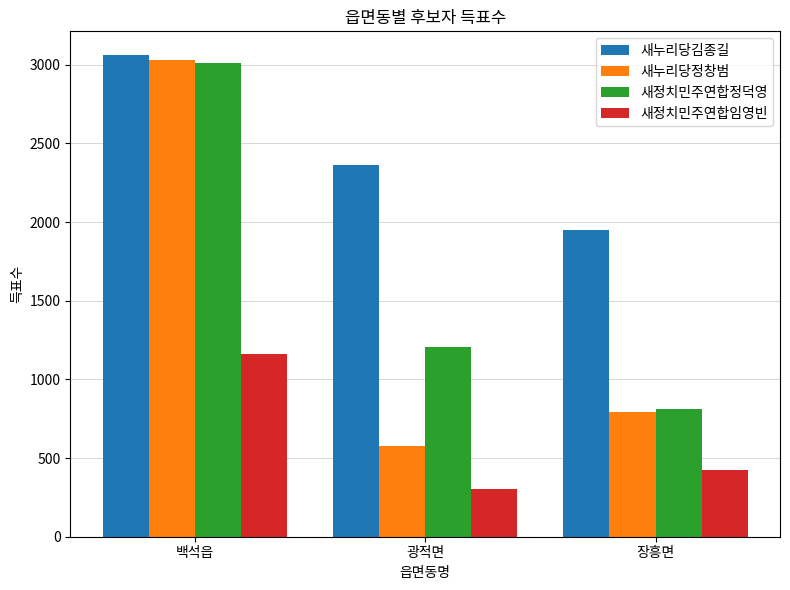

Where does the 새누리당정창범 series first go above 791?

백석읍